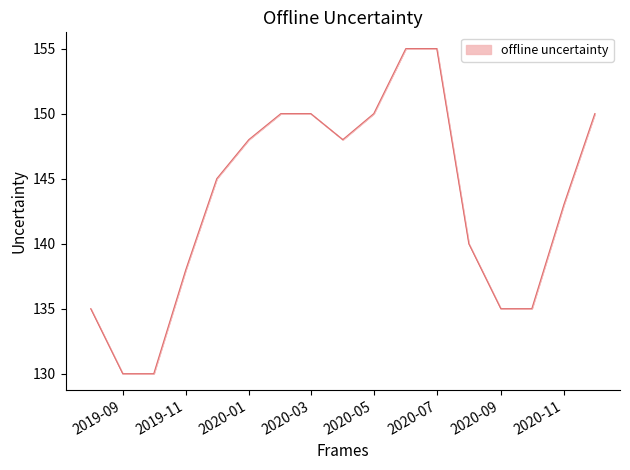

What is the maximum value shown in the chart?

155